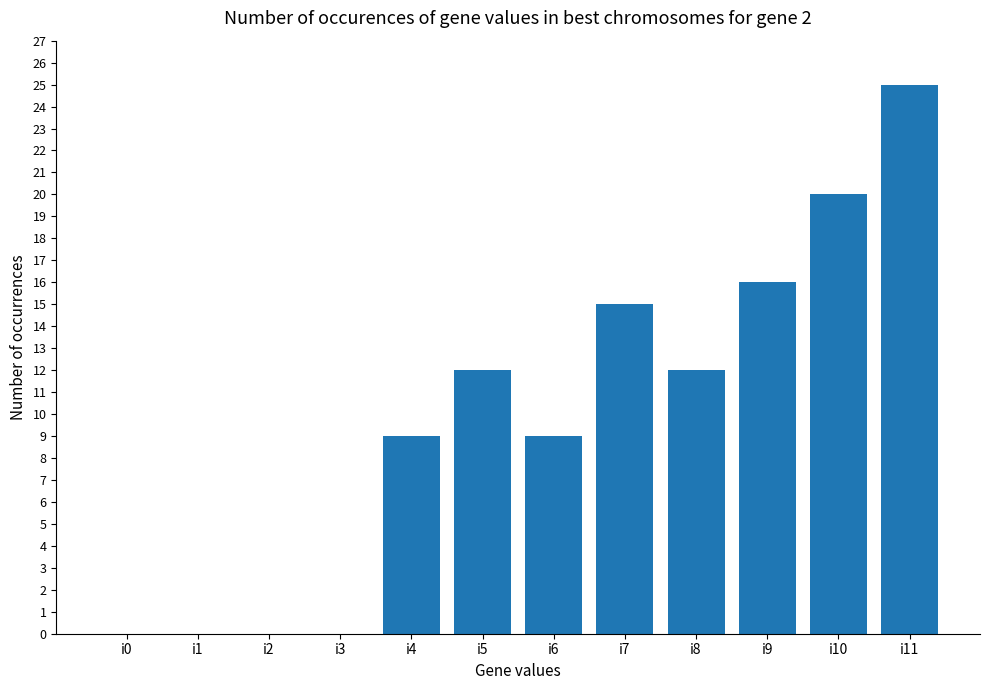

What is the change in value from i0 to i11?

+25